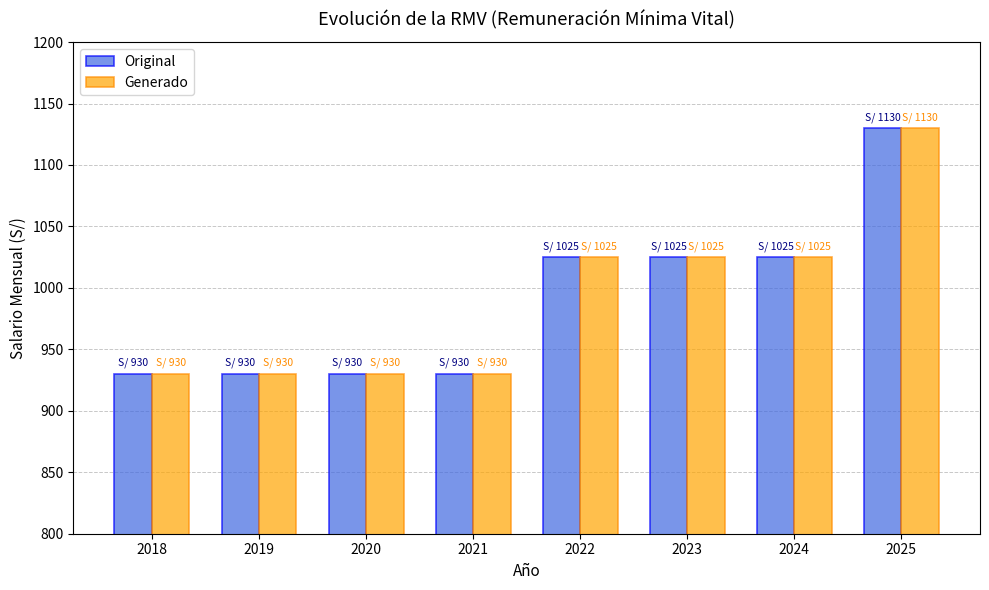

Reading left to right, extract all data points from this chart.

Original: 2018=930	2019=930	2020=930	2021=930	2022=1025	2023=1025	2024=1025	2025=1130
Generado: 2018=930	2019=930	2020=930	2021=930	2022=1025	2023=1025	2024=1025	2025=1130